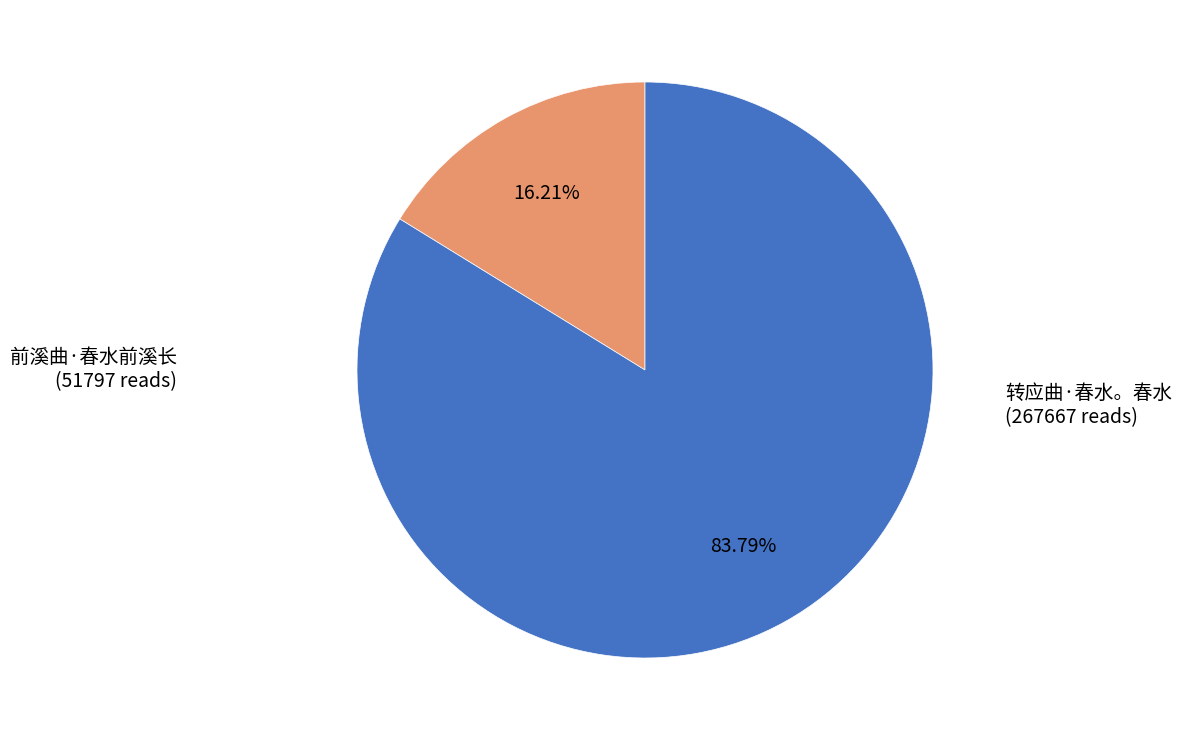

How many segments does this pie chart have?

2